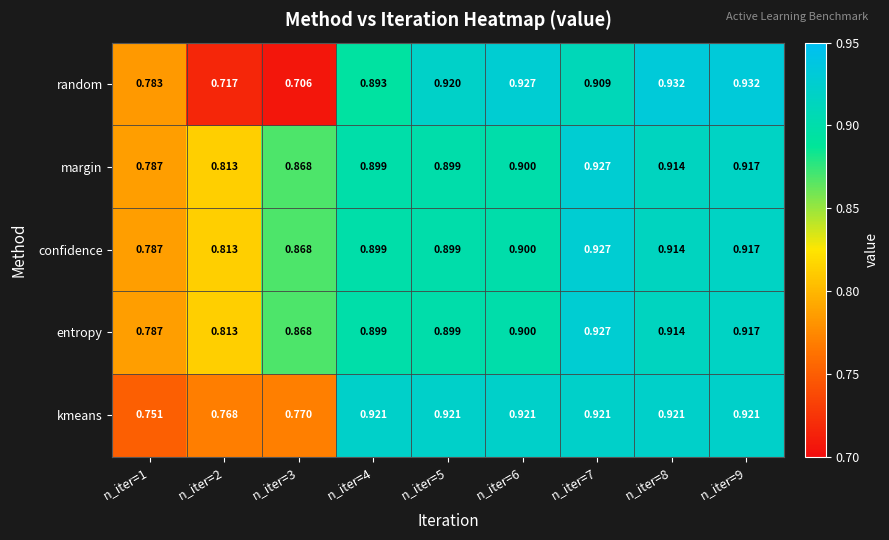

Between n_iter=1 and n_iter=7, which series saw the biggest shift?

kmeans